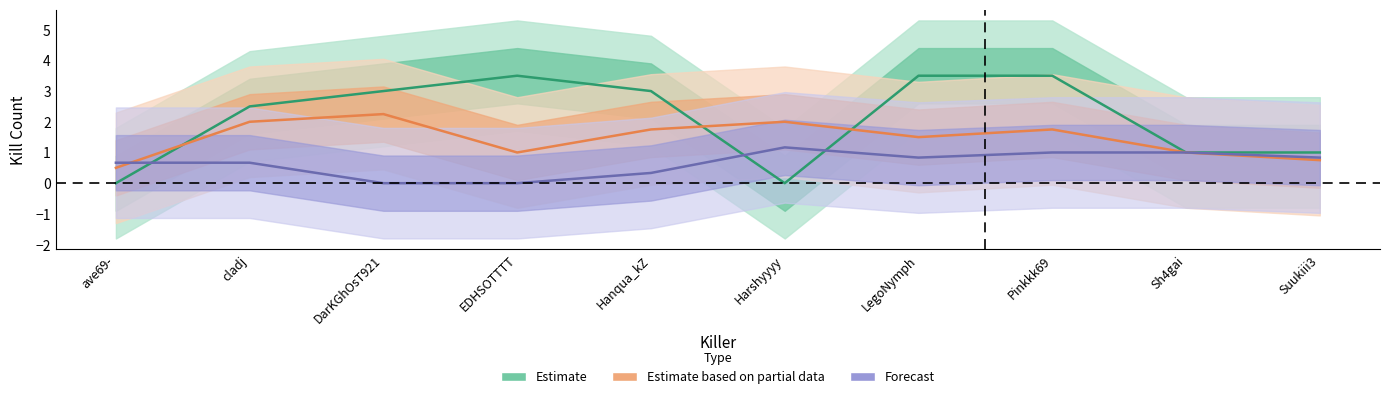

How many times do Estimate based on partial data and Forecast cross each other?

1